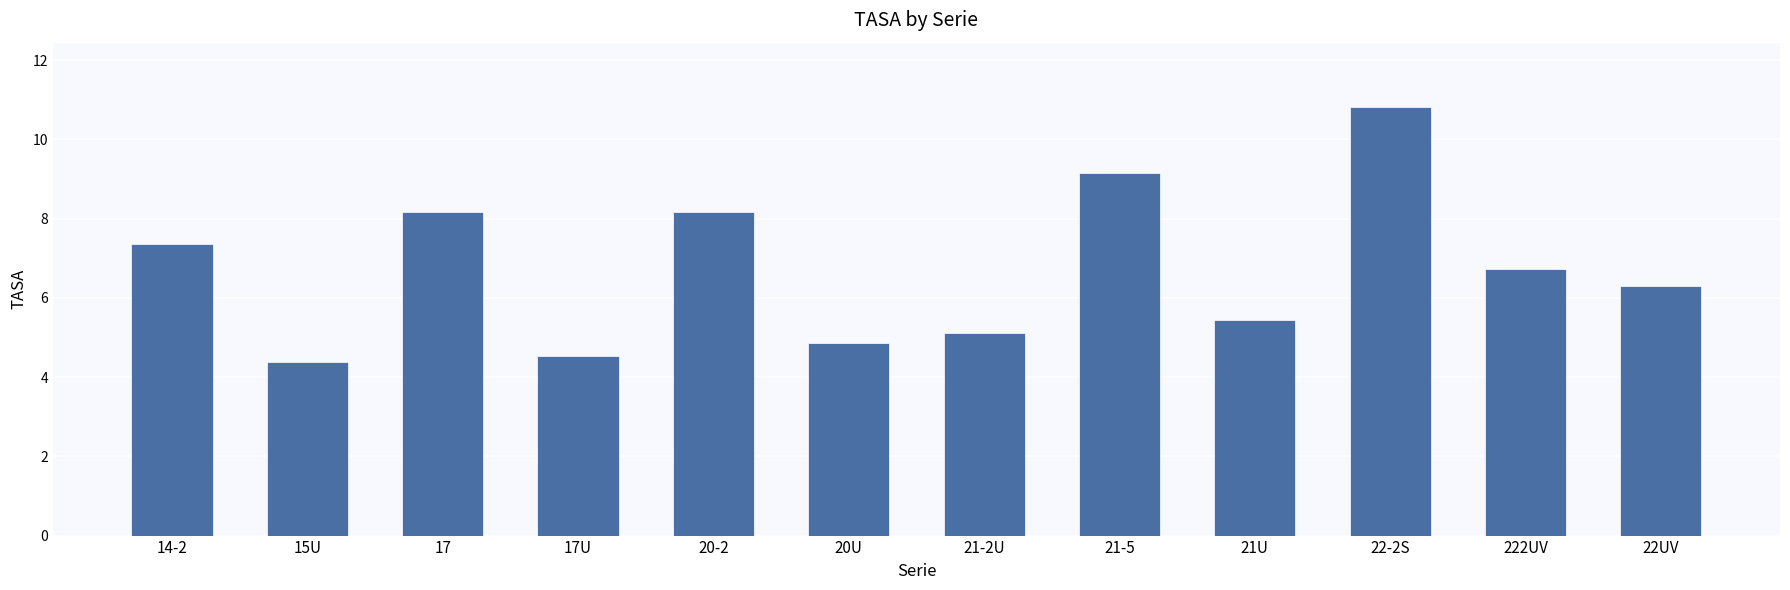

What is the difference between the values at 14-2 and 17U?

2.8